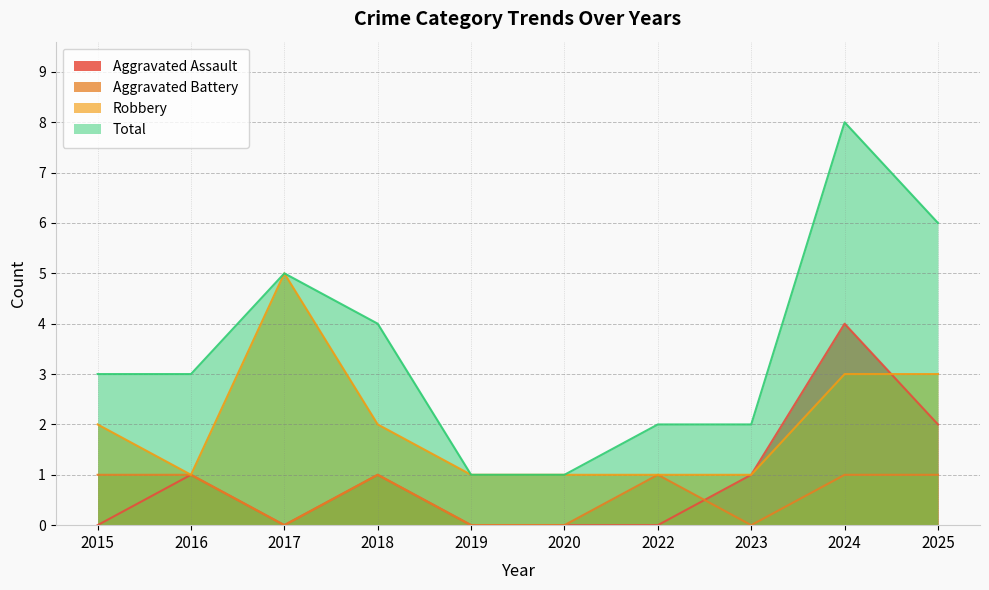

How many lines are shown in the chart?

4